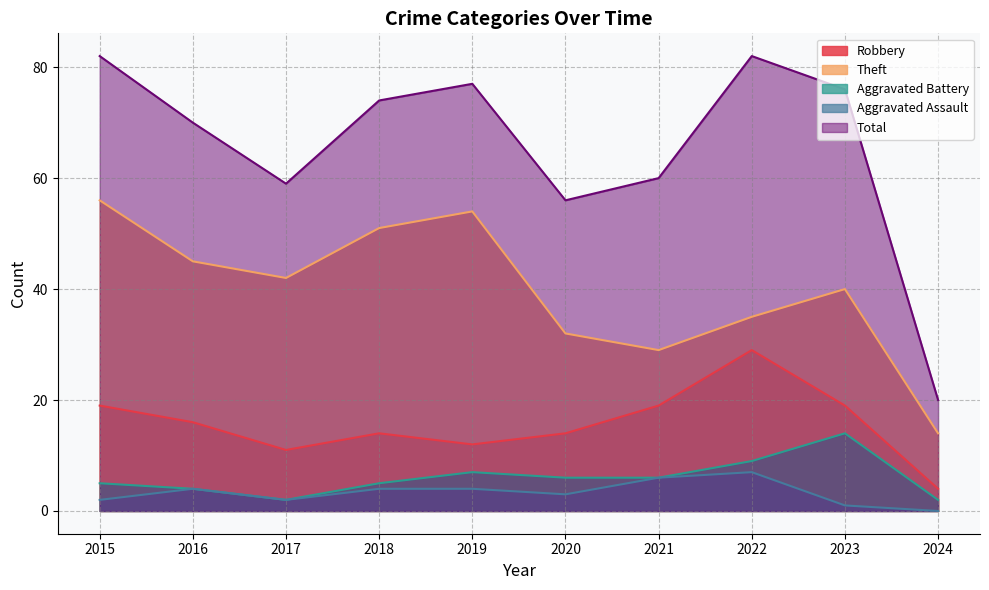

True or false: Theft and Aggravated Battery cross at least once.

False